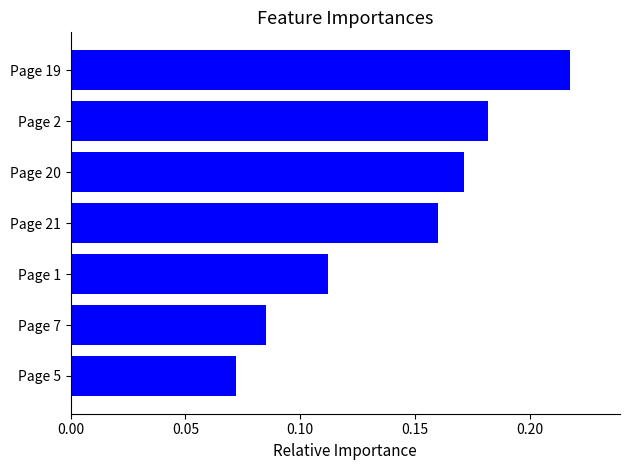

List the labels in order of value, smallest first.

Page 5, Page 7, Page 1, Page 21, Page 20, Page 2, Page 19